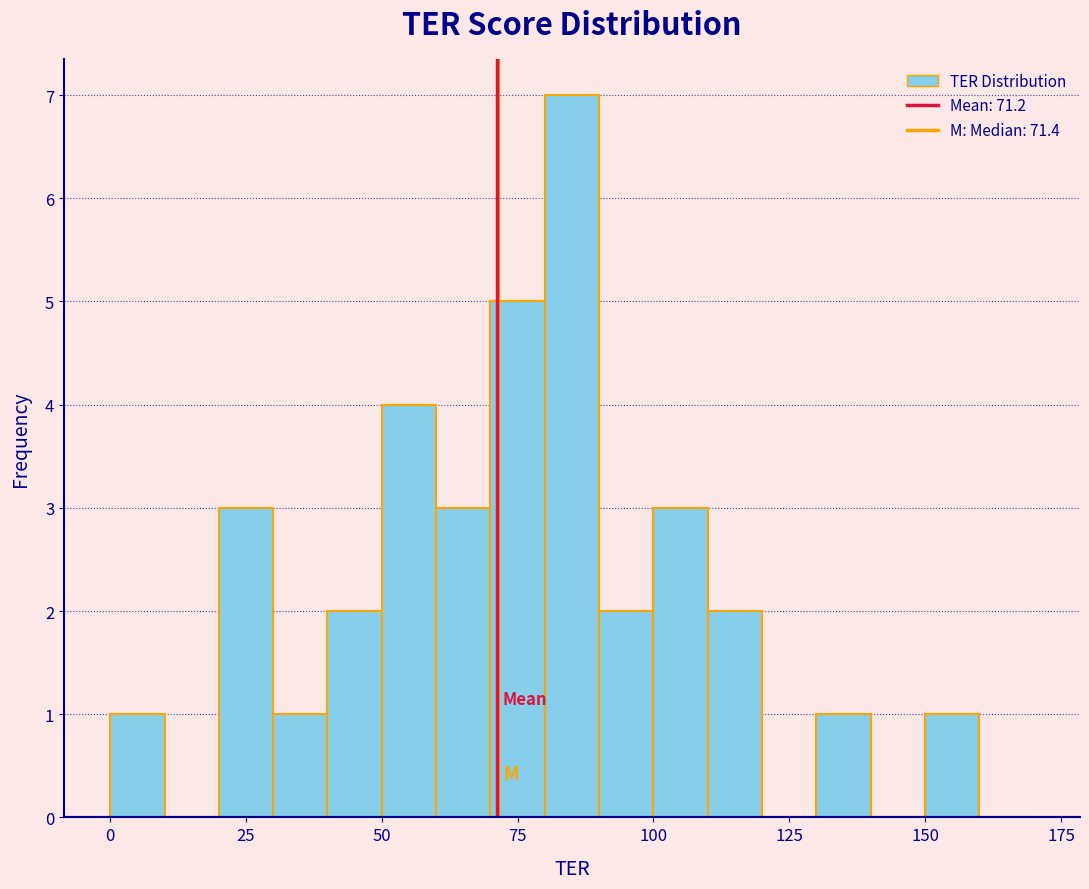

Around what value on the x-axis is the tallest bar? Give the approximate position of its centre, as read against the axis.

85